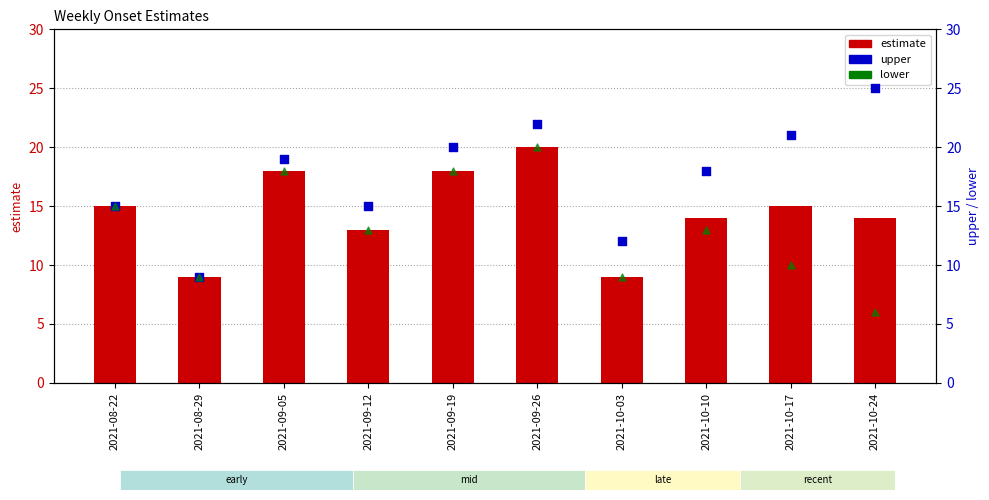

Which series has the largest Y range (max minus min)?

upper